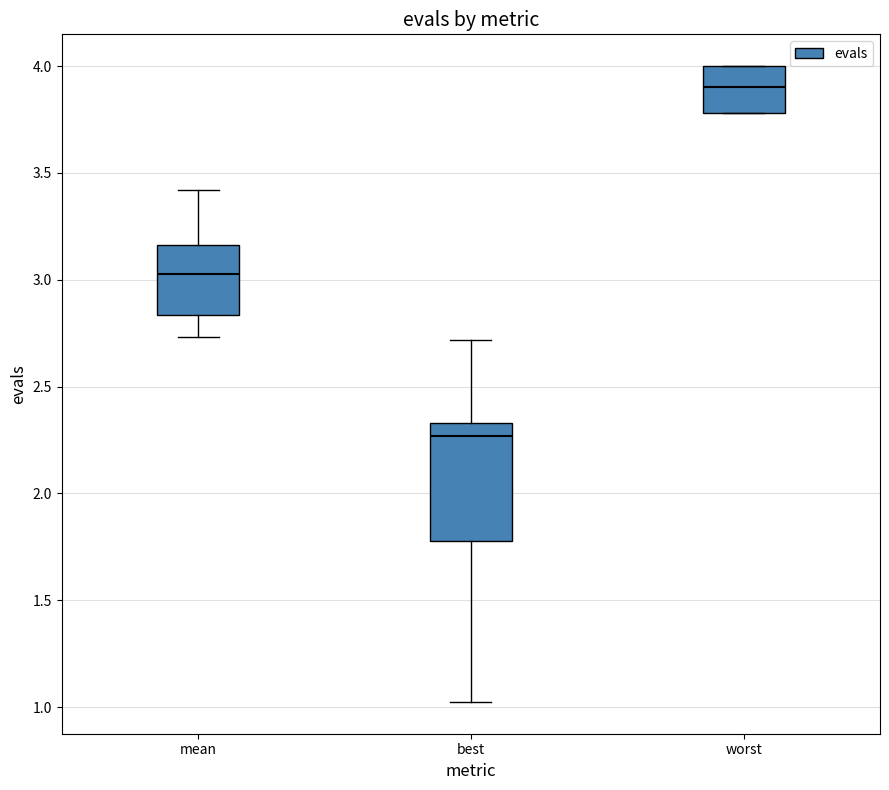

Which box has the lowest median line?

best